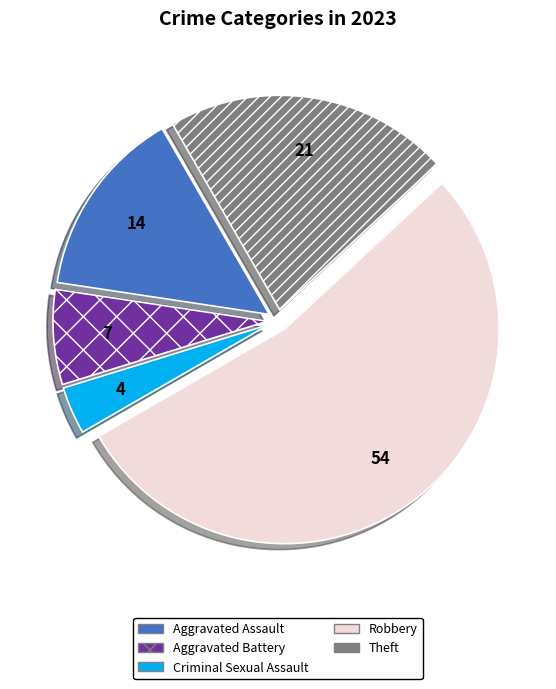

Which category has the biggest portion of the pie?

Robbery